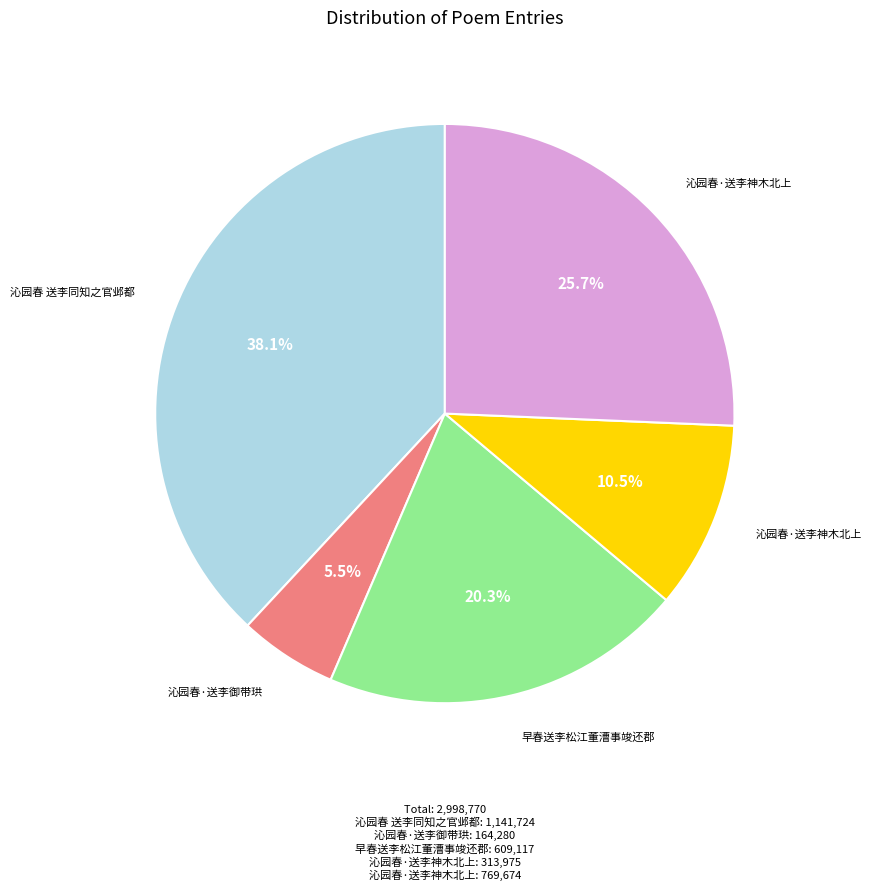

To the nearest percent, what is the average slice percentage?

20%